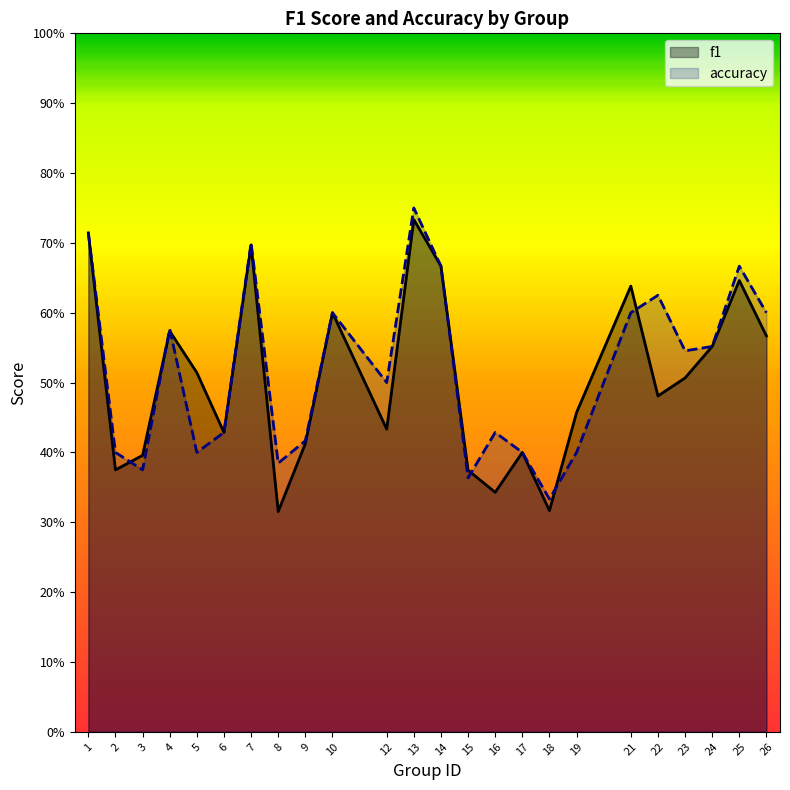

How many intersections are there between f1 and accuracy?

6